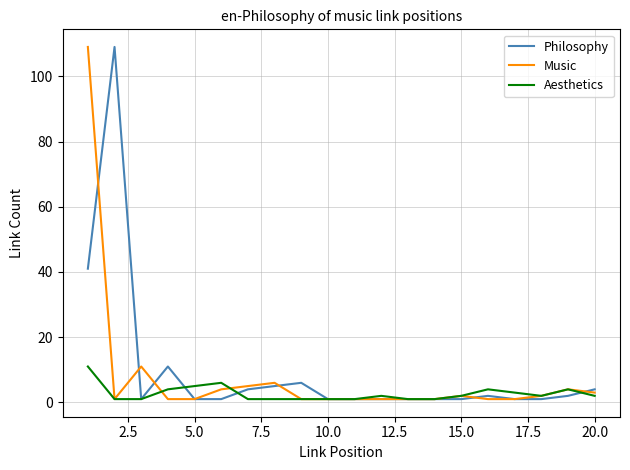

What is the maximum value for Music?

109